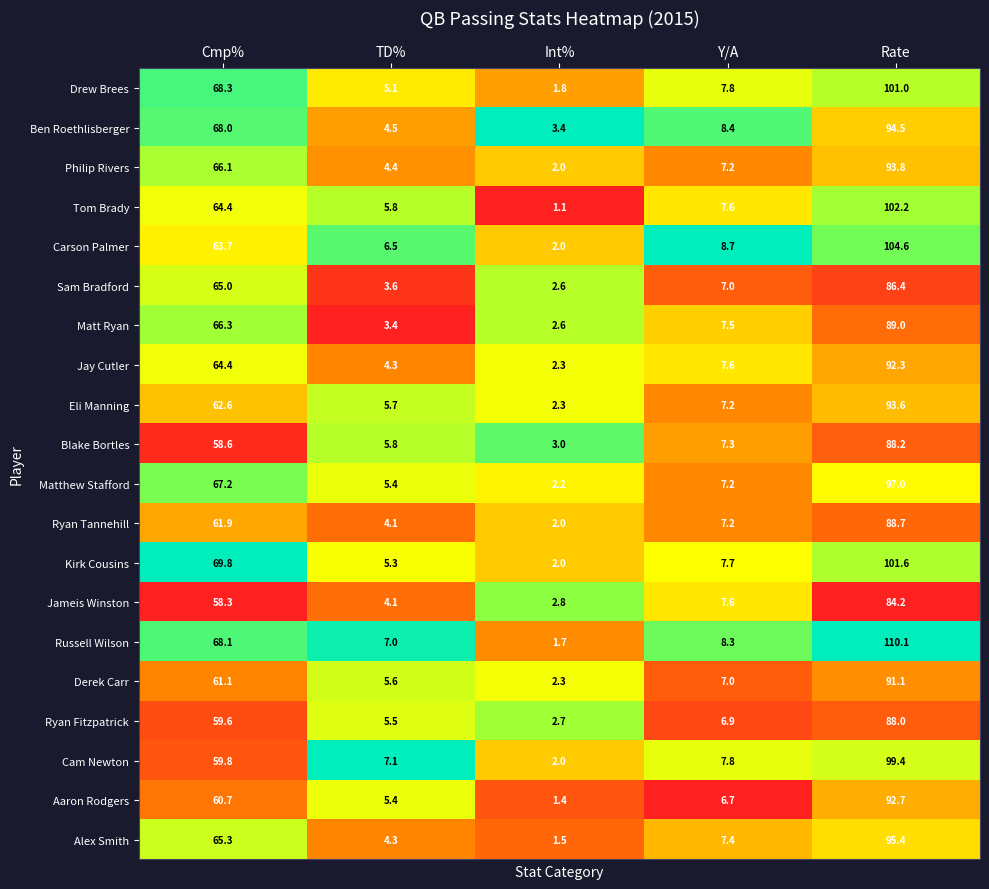

List the series in order of their peak value, lowest first.

Jameis Winston, Sam Bradford, Ryan Fitzpatrick, Blake Bortles, Ryan Tannehill, Matt Ryan, Derek Carr, Jay Cutler, Aaron Rodgers, Eli Manning, Philip Rivers, Ben Roethlisberger, Alex Smith, Matthew Stafford, Cam Newton, Drew Brees, Kirk Cousins, Tom Brady, Carson Palmer, Russell Wilson